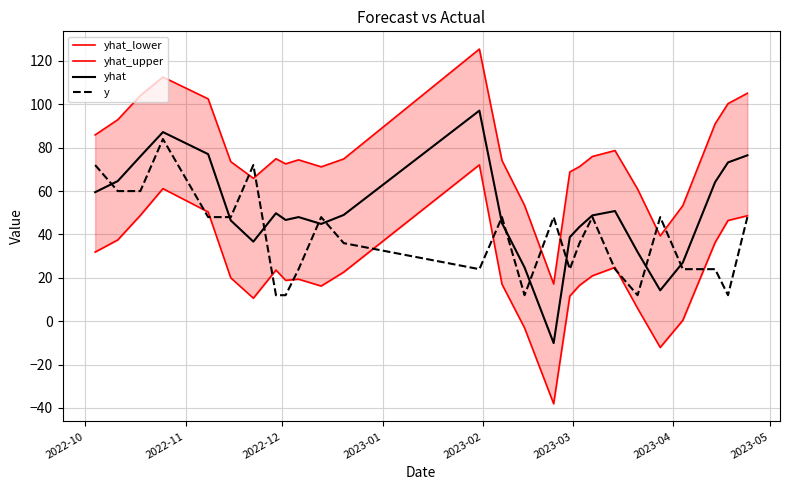

True or false: yhat and y intersect in this chart.

True